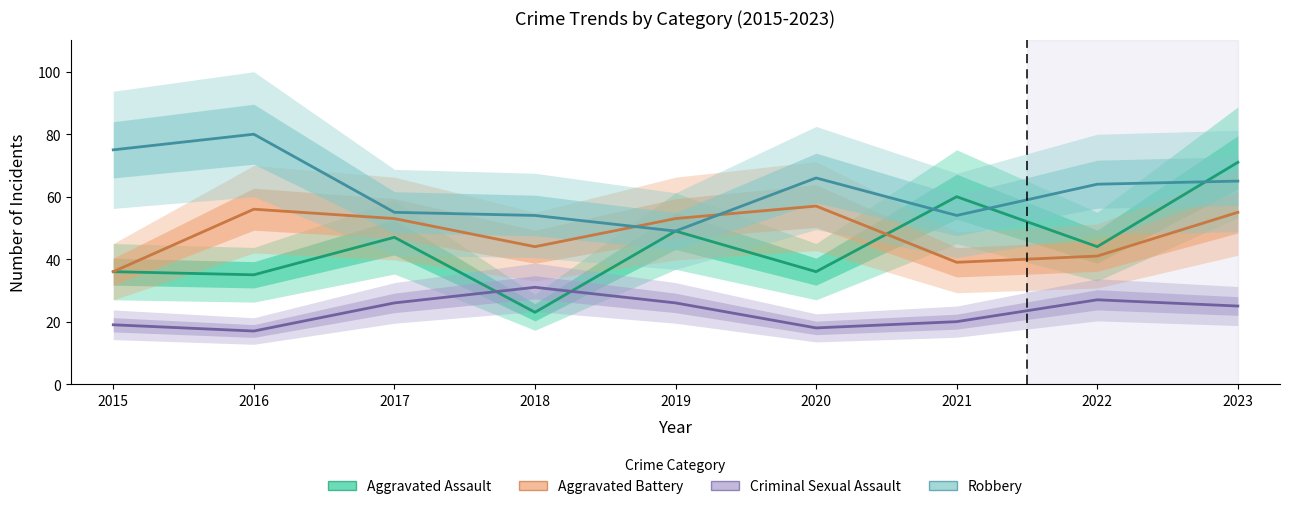

What is the minimum value shown in the chart?

17